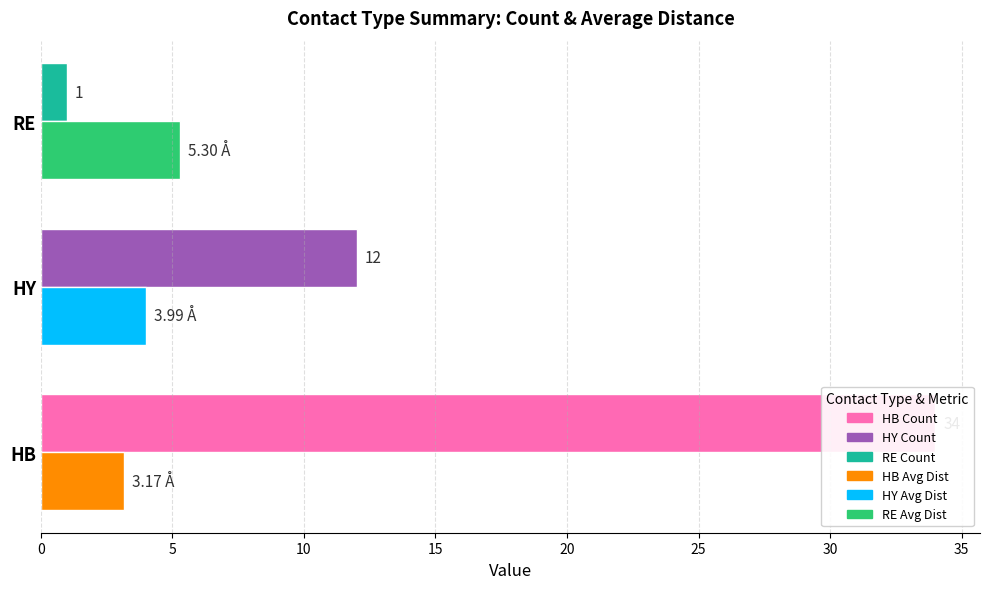

Reading right to left, extract all data points from this chart.

Count: 1.0	12.0	34.0
Avg Distance (Å): 5.3	4.0	3.2